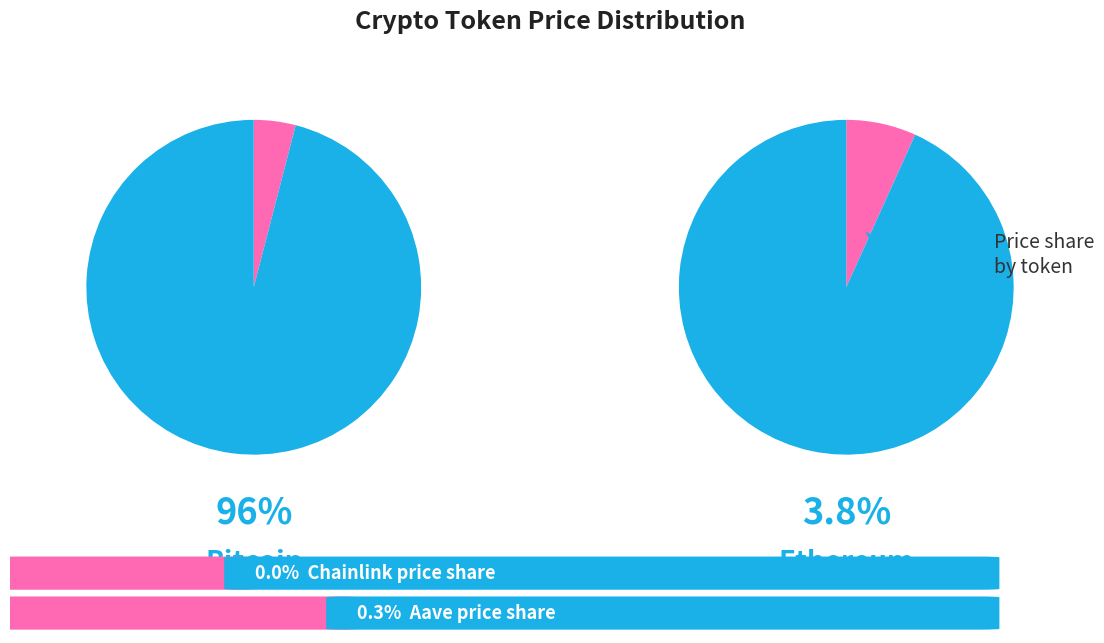

Is there a majority slice in this chart?

Yes